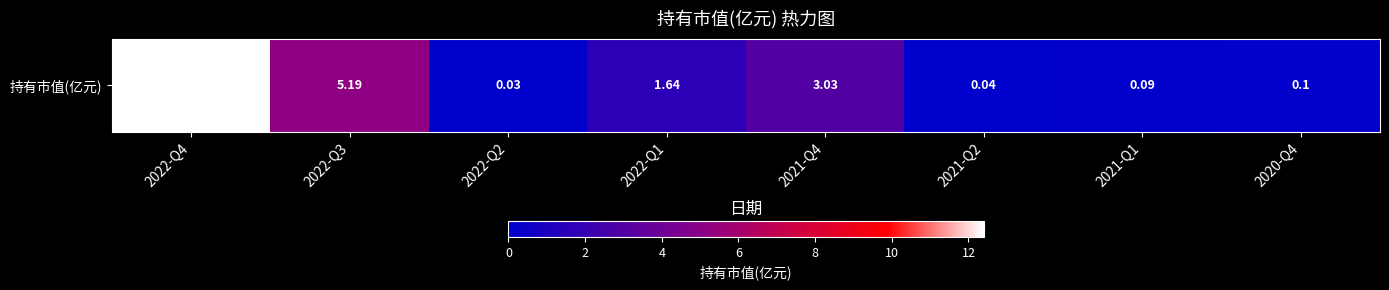

What is the change in value from 2021-Q4 to 2021-Q2?

-3.0